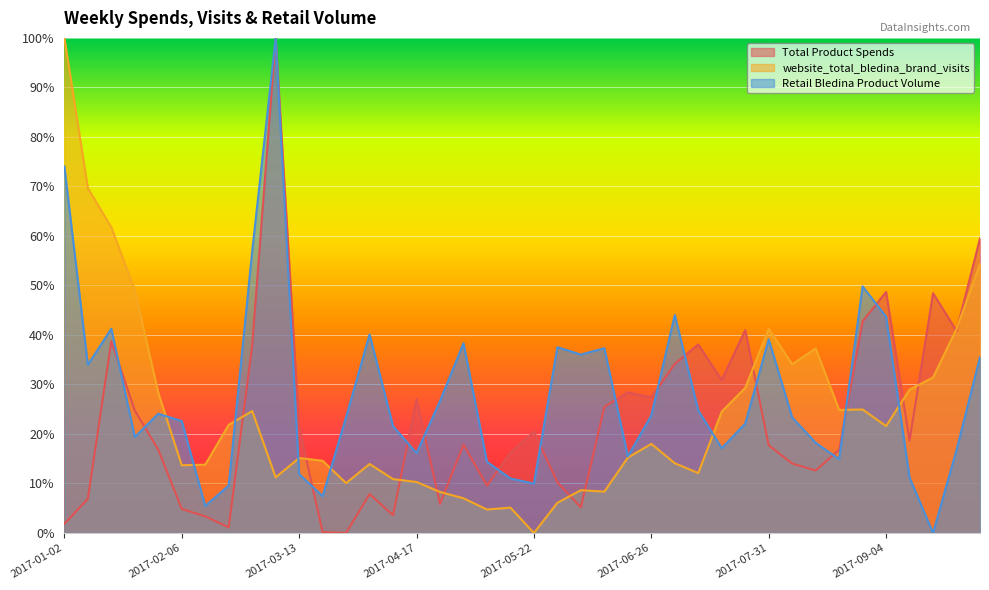

What is the total value across all series at 2017-03-13?

48.3